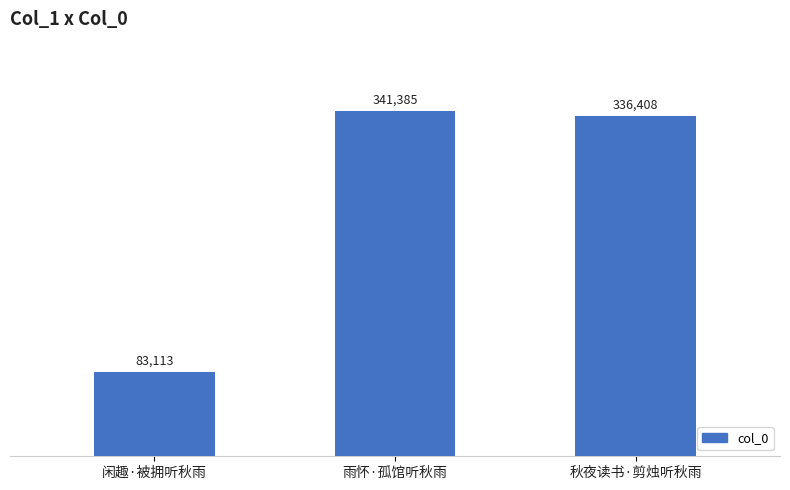

Which category has the lowest value across all series?

闲趣·被拥听秋雨